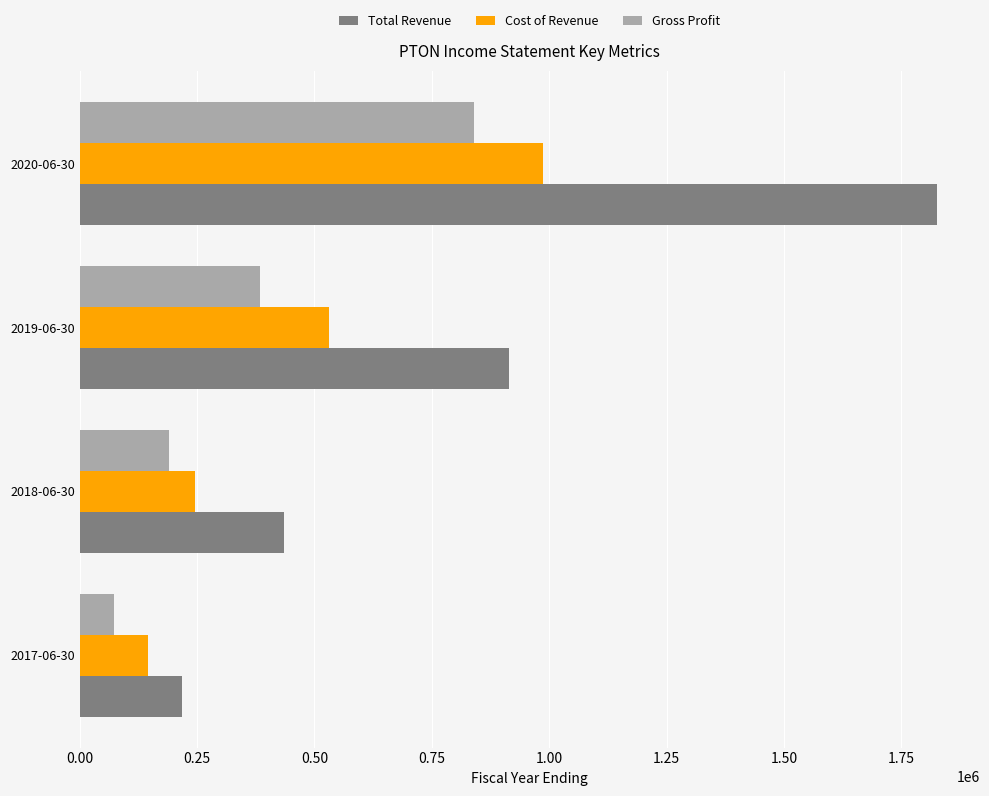

What is the spread (max minus min) of values at 2020-06-30?

985900